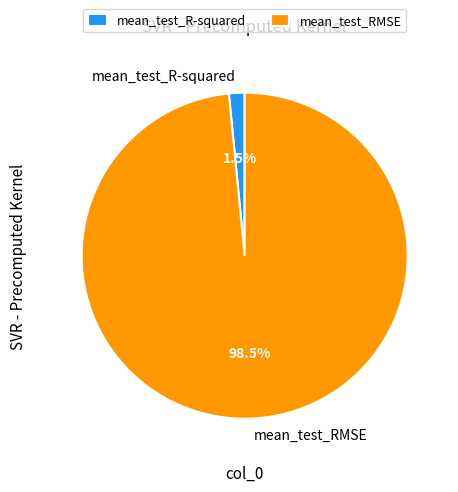

Between mean_test_R-squared and mean_test_RMSE, which is larger?

mean_test_RMSE